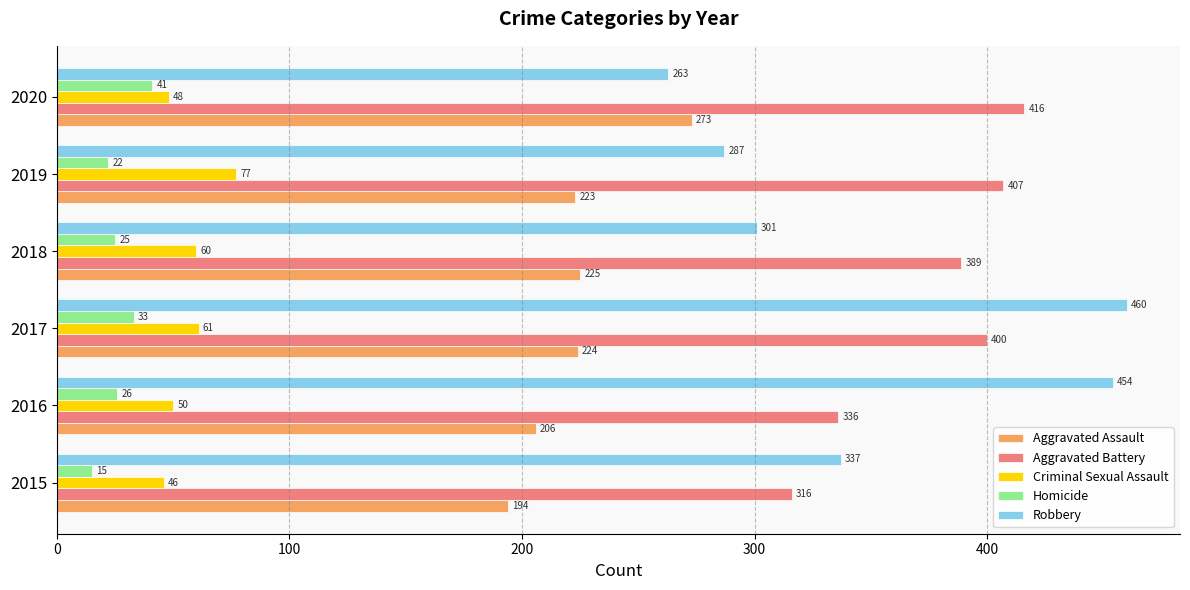

What is the difference between the Aggravated Battery values at 2020 and 2016?

80